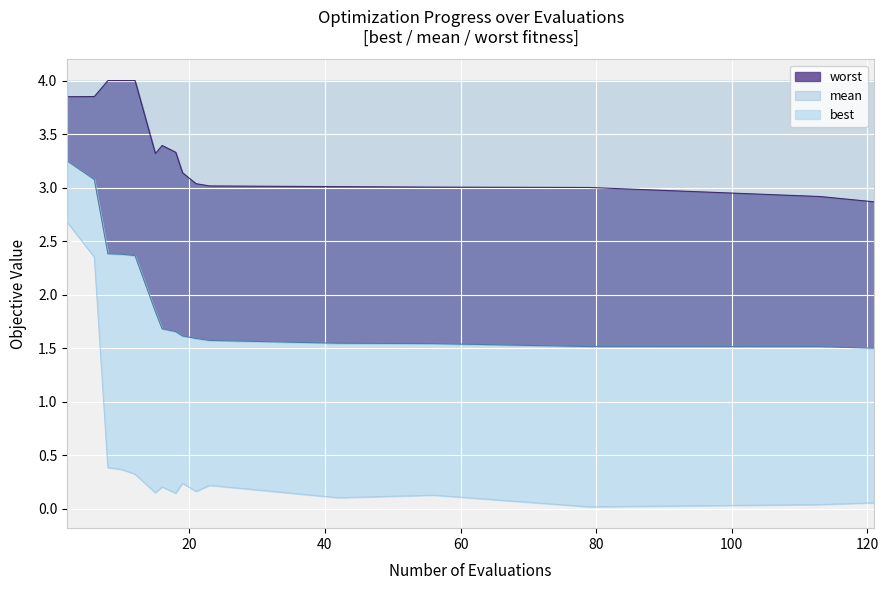

Does the chart display data point markers on the line(s)?

No